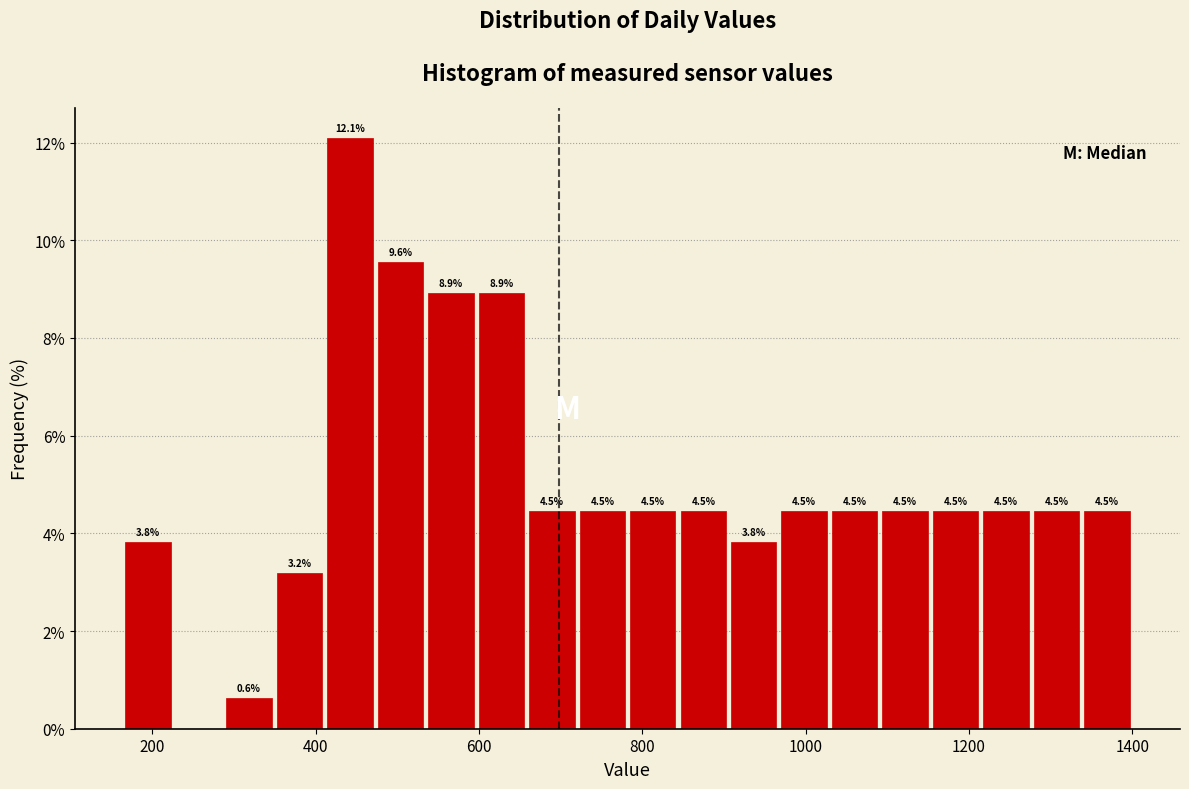

Around what value on the x-axis is the tallest bar? Give the approximate position of its centre, as read against the axis.

440